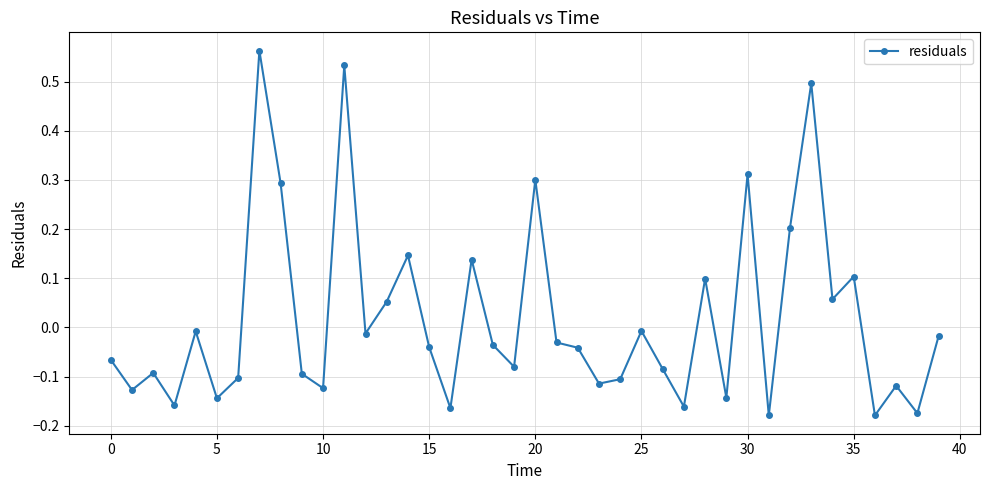

What is the difference between the maximum and minimum values?

0.7